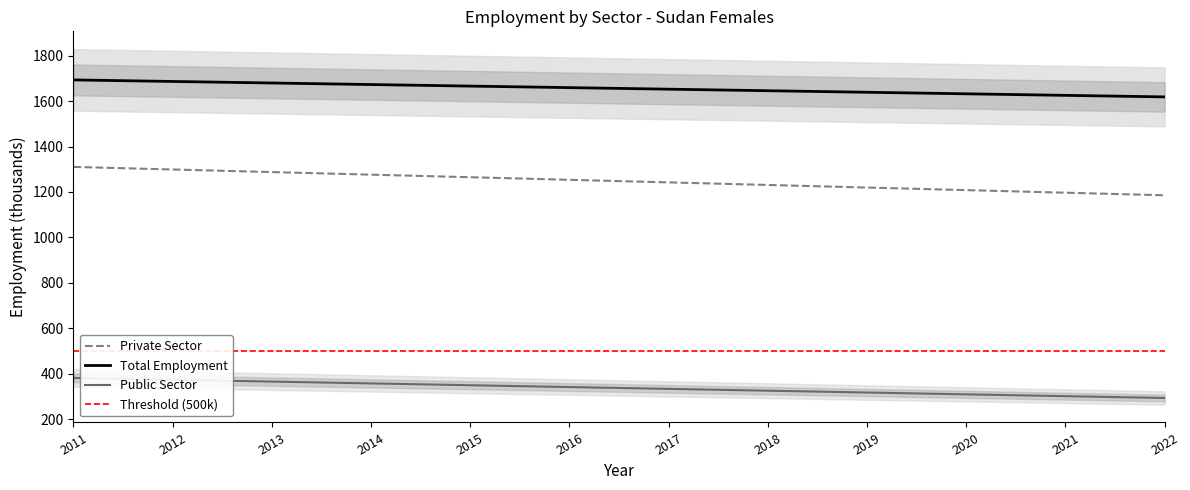

The value of Female_pub at 2011 is 382.5. True or false?

True